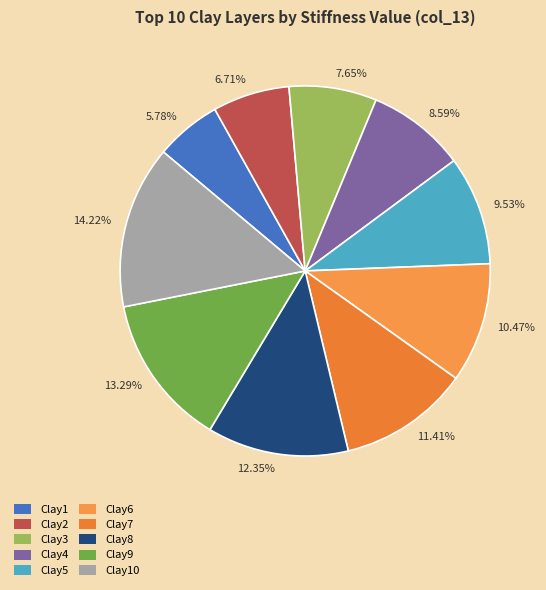

Which has a higher value, Clay5 or Clay9?

Clay9